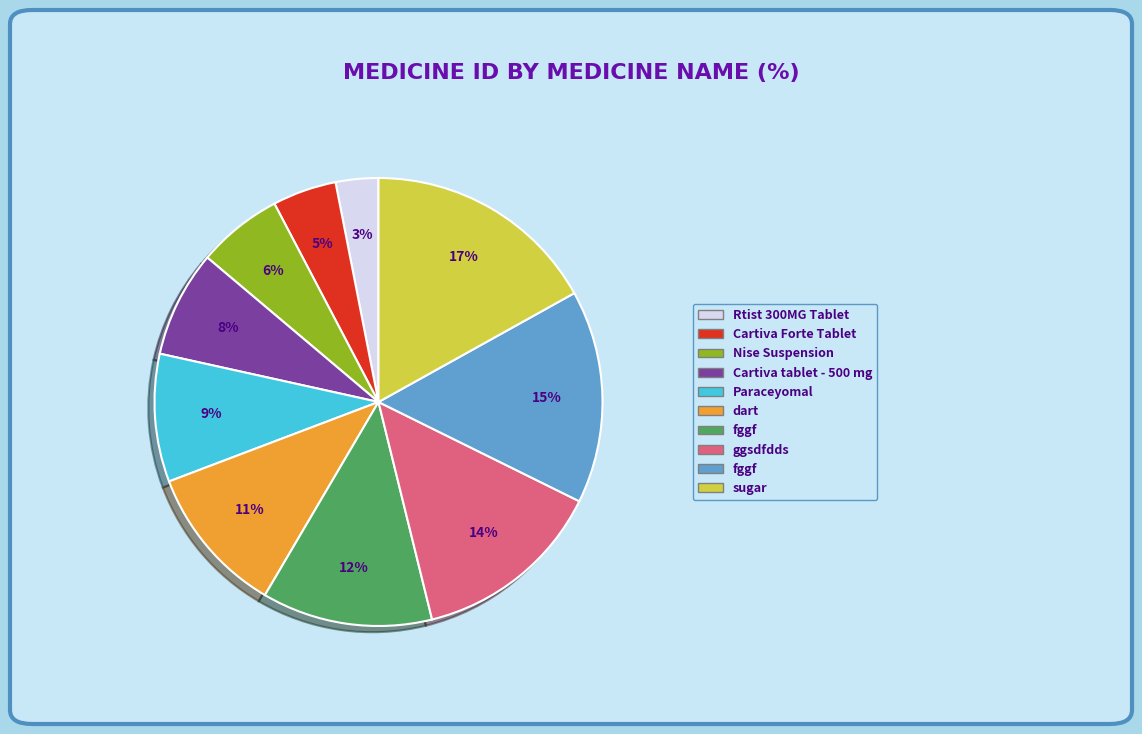

Is there any slice that represents more than half of the pie?

No